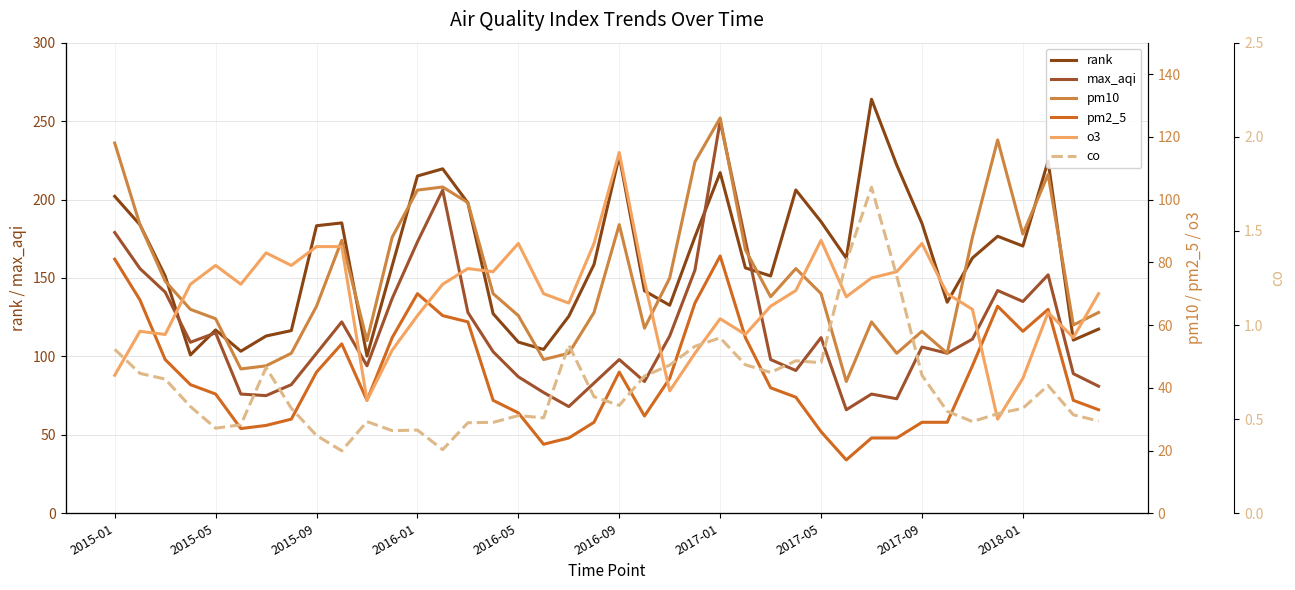

At which category does o3 reach its first local peak?

2015-05